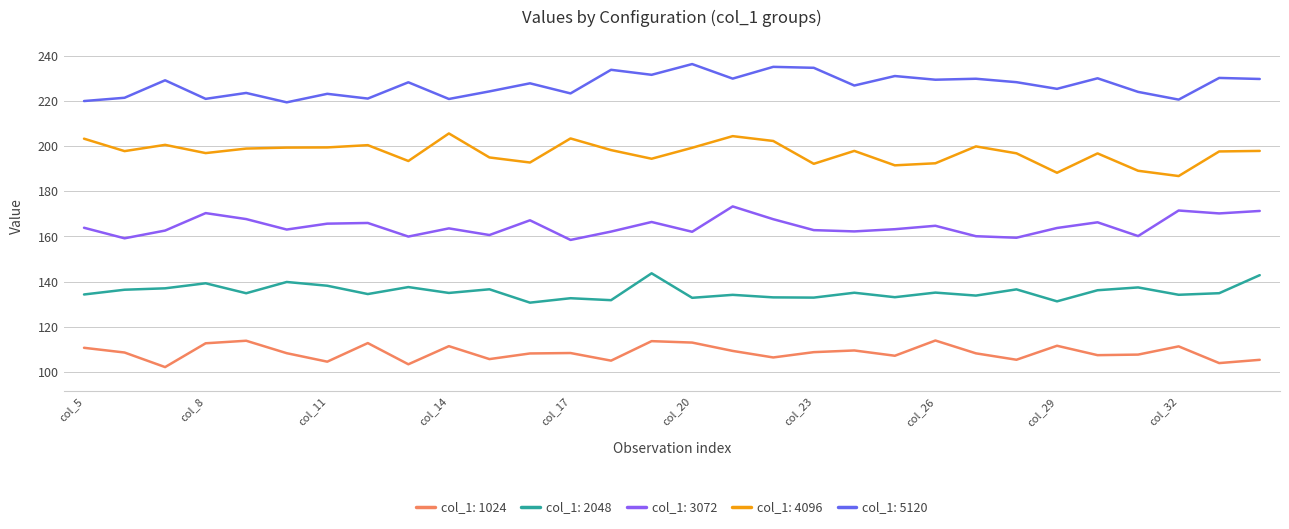

What is the difference between the maximum and minimum values in the col_1: 3072 series?

14.8